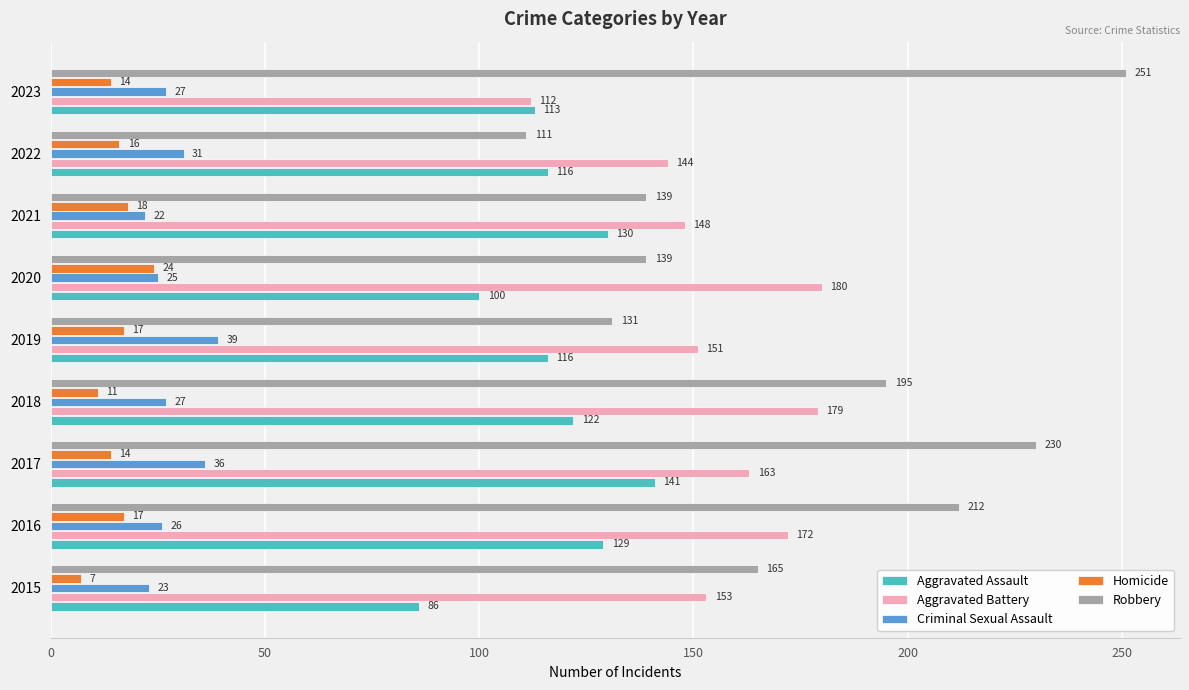

The Aggravated Assault series shows 55 at 2023. True or false?

False